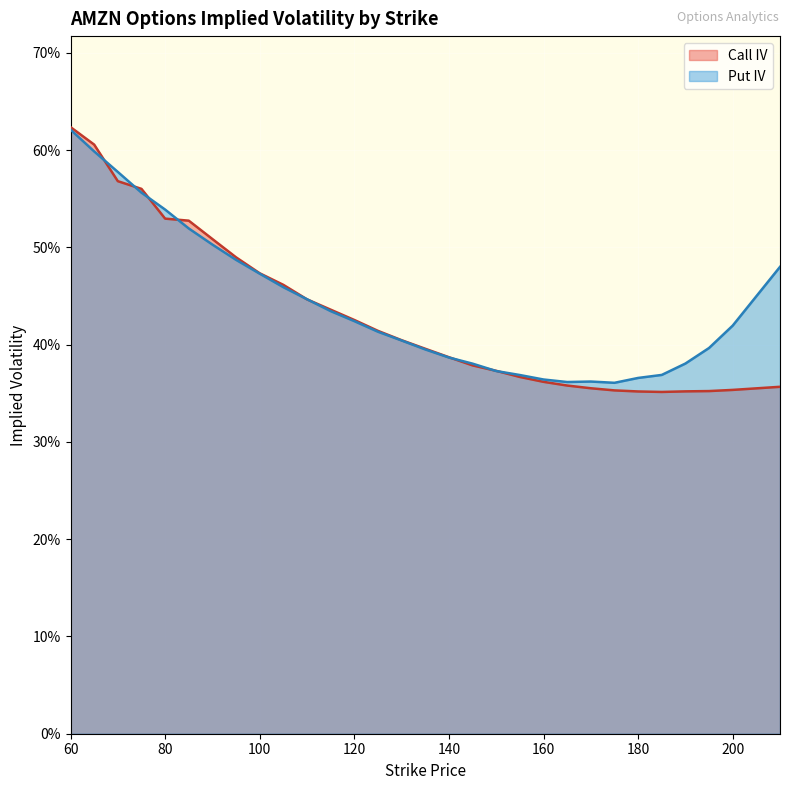

Reading left to right, what are all the values shown in this chart?

Call IV: 60=0.6	65=0.6	70=0.6	75=0.6	80=0.5	85=0.5	90=0.5	95=0.5	100=0.5	105=0.5	110=0.4	115=0.4	120=0.4	125=0.4	130=0.4	135=0.4	140=0.4	145=0.4	150=0.4	155=0.4	160=0.4	165=0.4	170=0.4	175=0.4	180=0.4	185=0.4	190=0.4	195=0.4	200=0.4	210=0.4
Put IV: 60=0.6	65=0.6	70=0.6	75=0.6	80=0.5	85=0.5	90=0.5	95=0.5	100=0.5	105=0.5	110=0.4	115=0.4	120=0.4	125=0.4	130=0.4	135=0.4	140=0.4	145=0.4	150=0.4	155=0.4	160=0.4	165=0.4	170=0.4	175=0.4	180=0.4	185=0.4	190=0.4	195=0.4	200=0.4	210=0.5